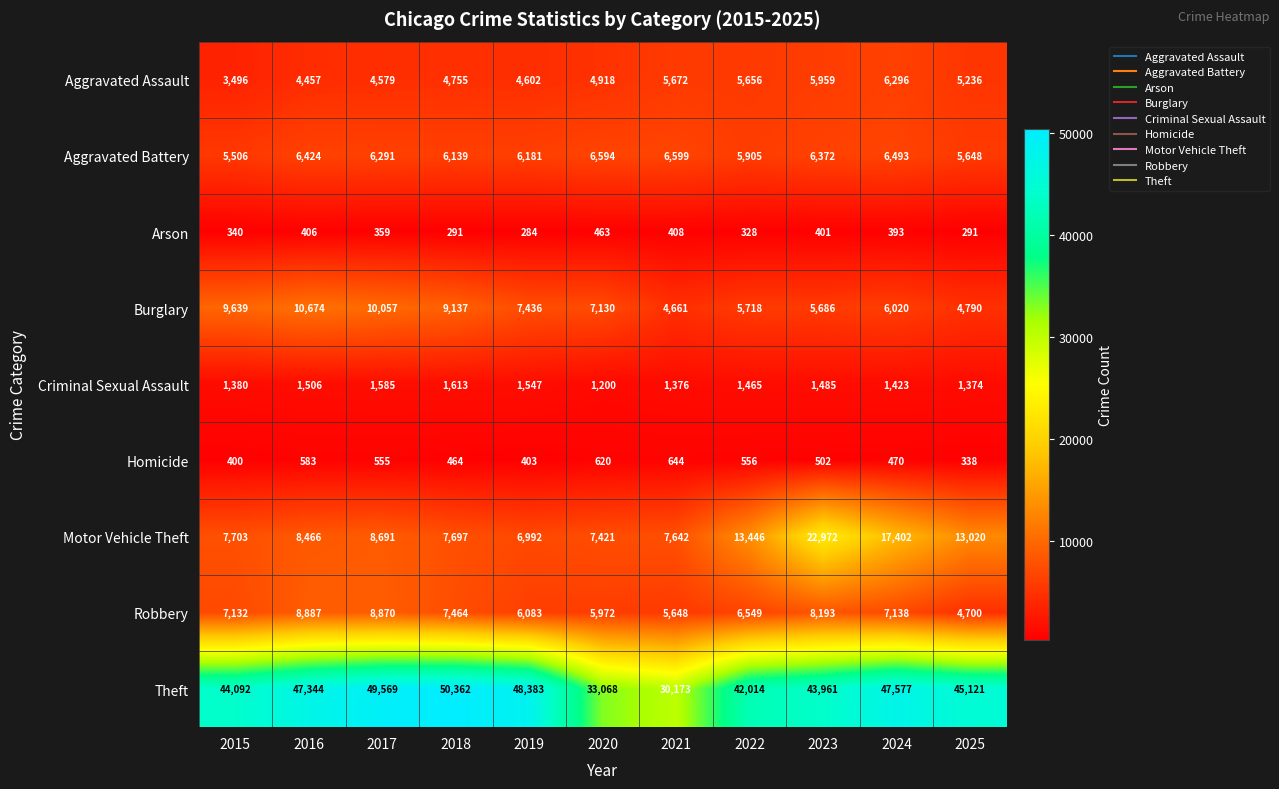

What is the difference between the highest and lowest values at 2025?

44830